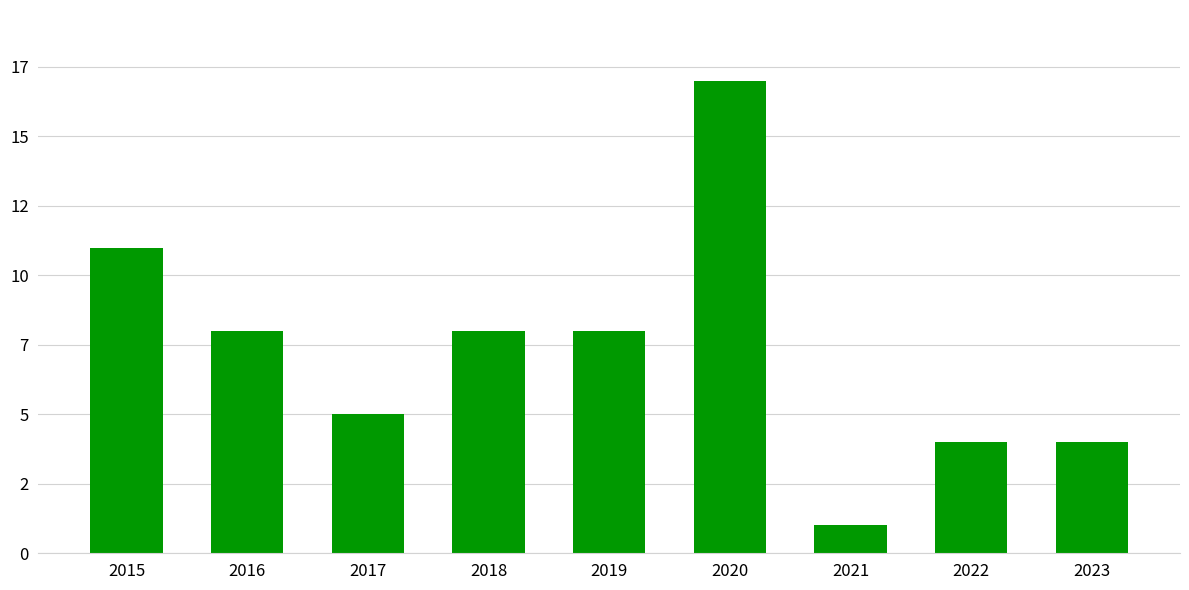

Are the bars horizontal?

No